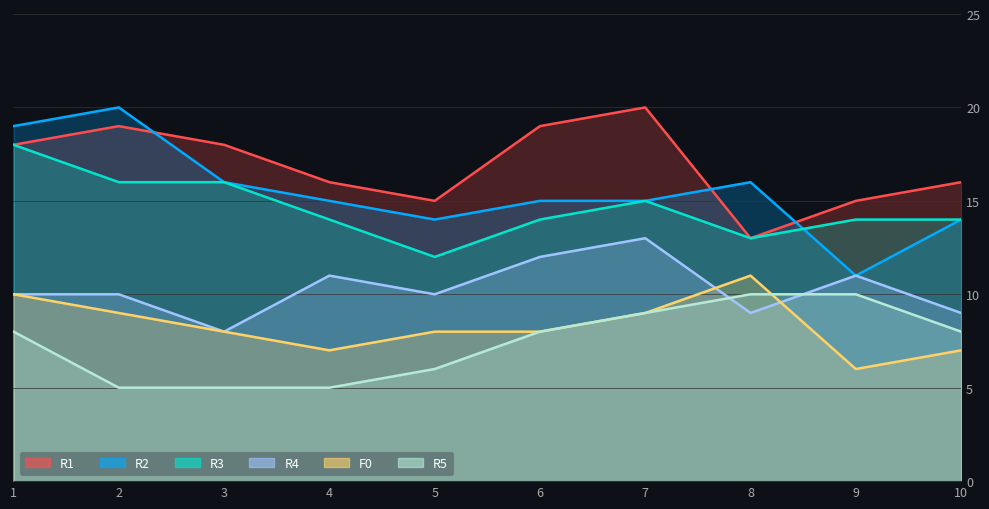

True or false: R1 and F0 intersect in this chart.

False